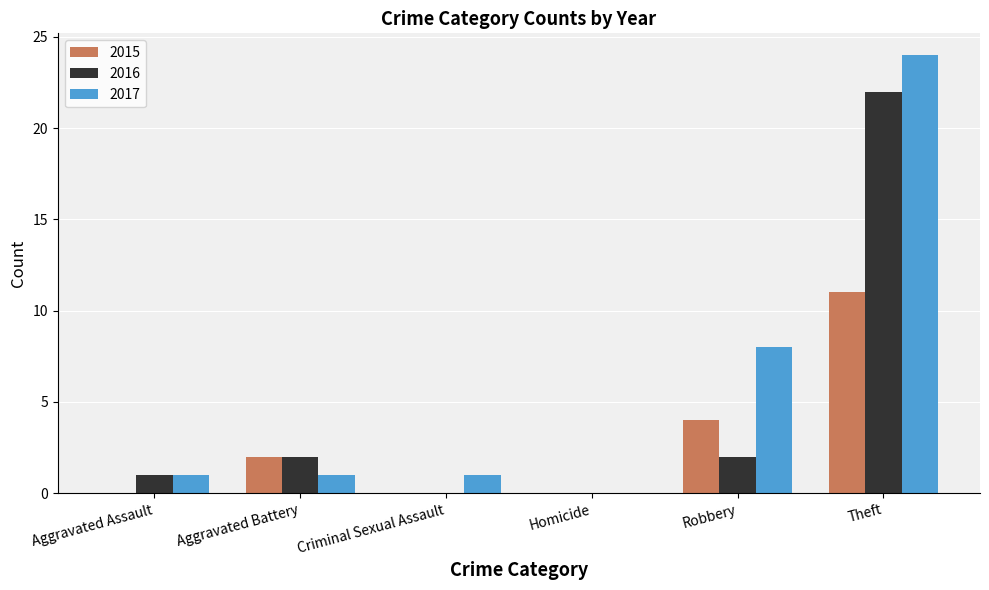

At which category is the sum across all series the highest?

Theft